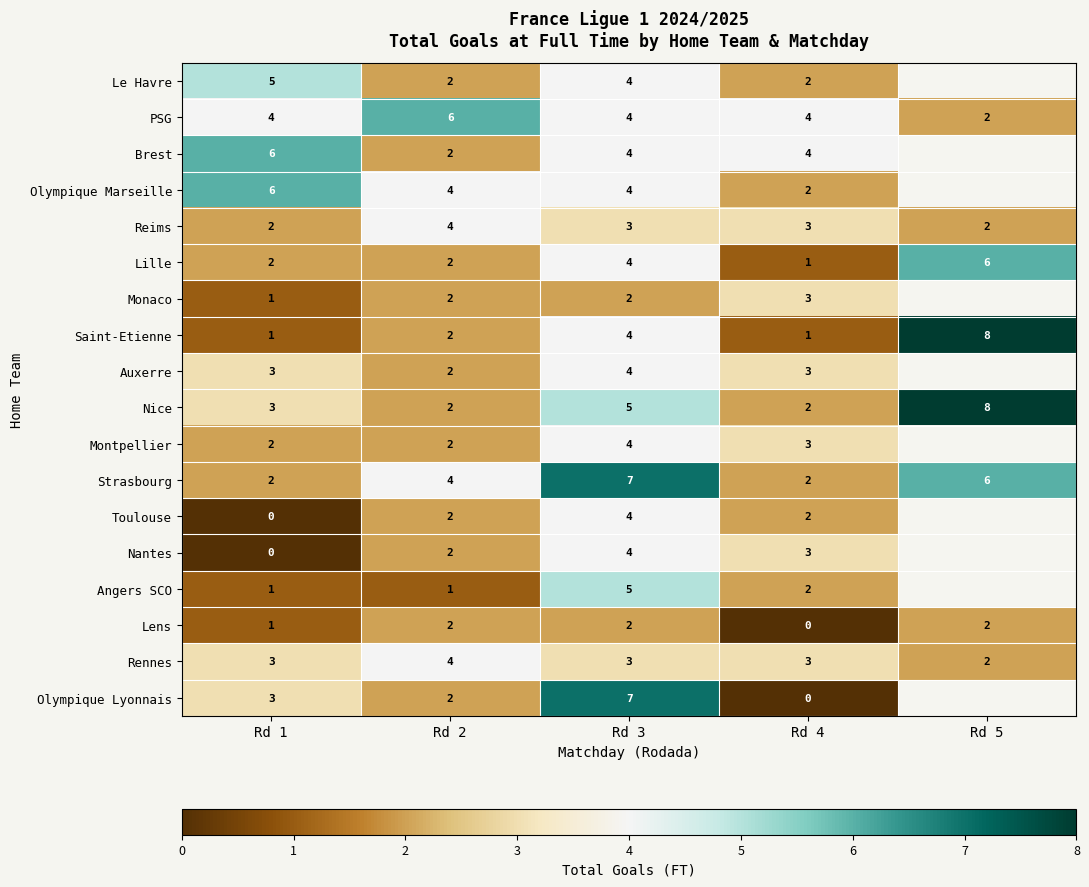

At which category does the chart reach its minimum across all series?

Rd 1